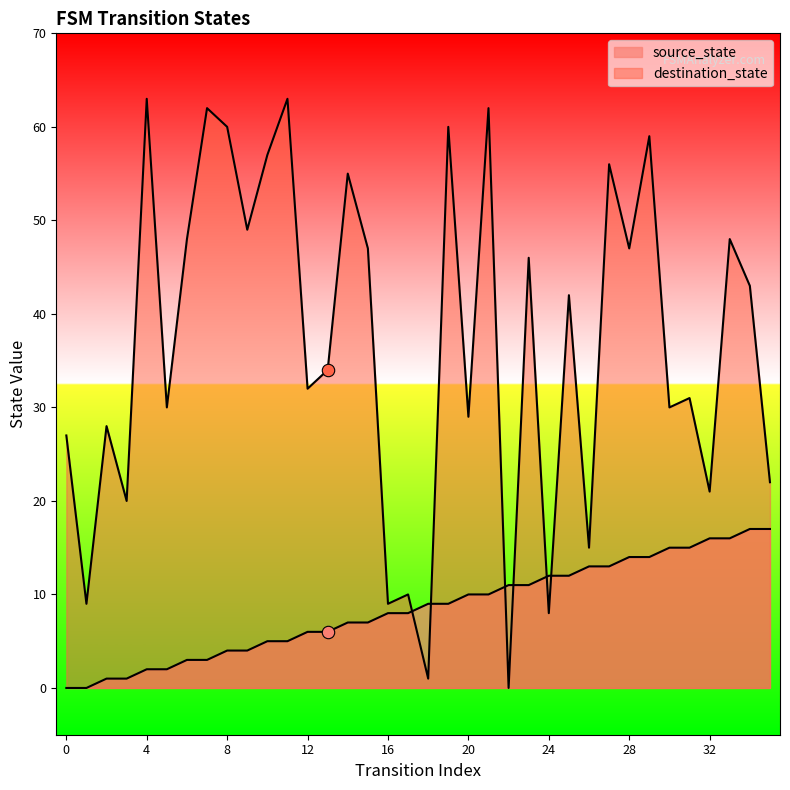

At how many categories does at least one series exceed 12?

30